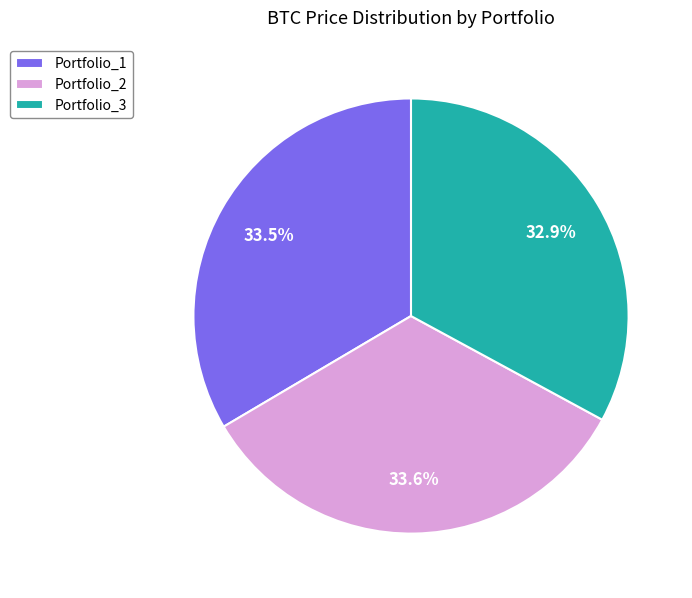

Is the sum of Portfolio_2 and Portfolio_3 greater than half?

Yes